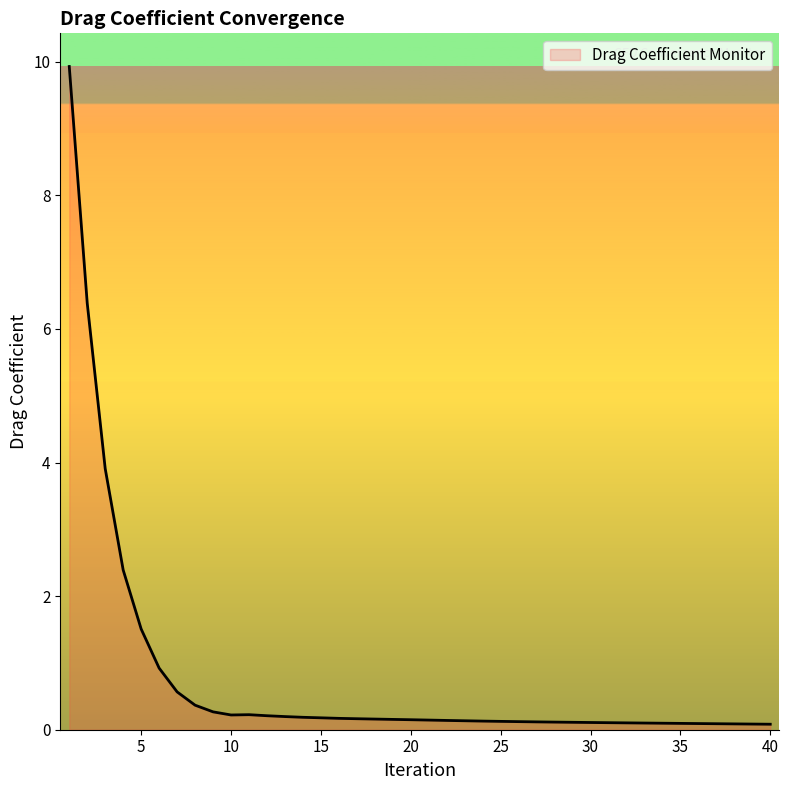

What is the sum of all values?

30.4